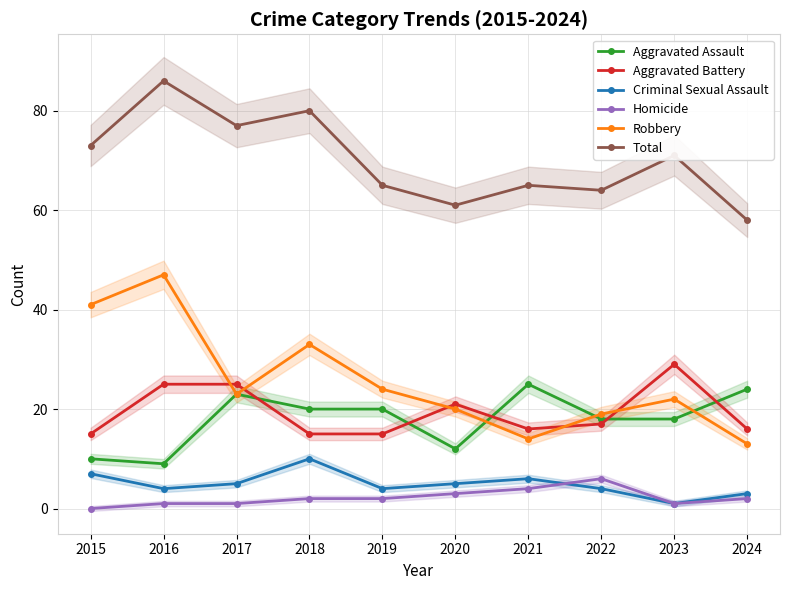

At how many categories does at least one series exceed 52?

10